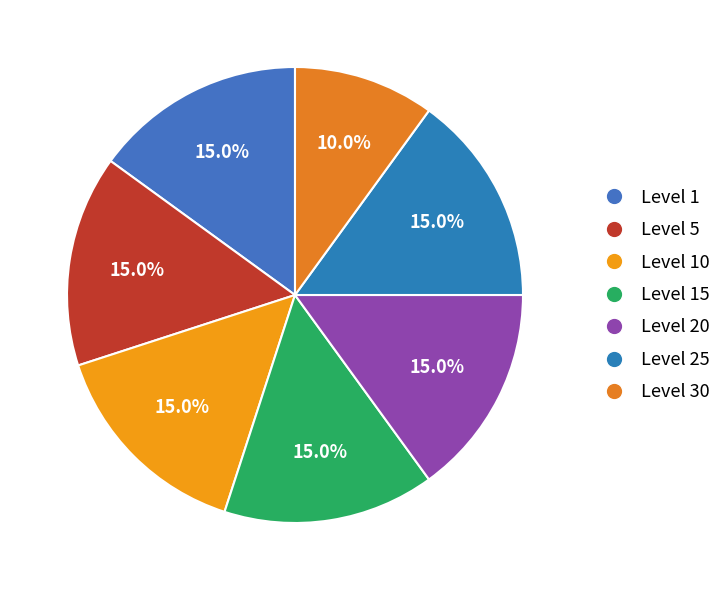

How many slices are in this pie chart?

7